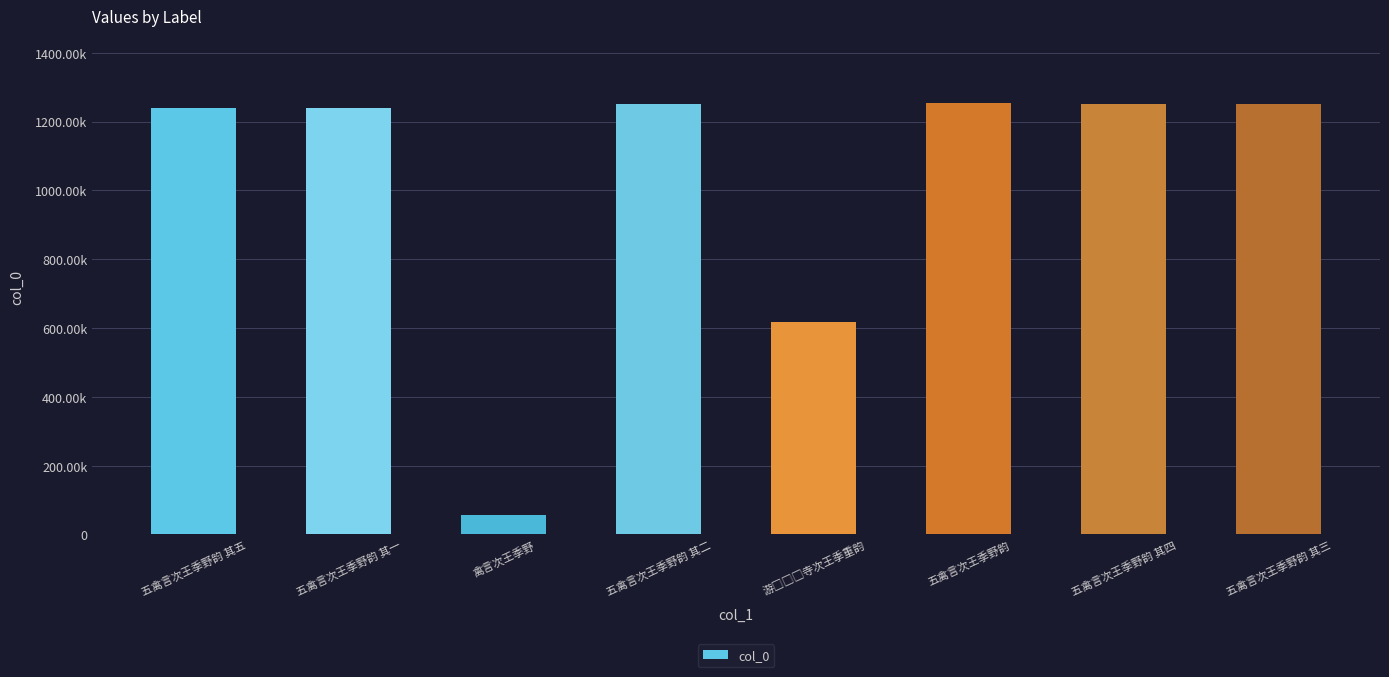

Reading left to right, transcribe all the data shown in this chart.

五禽言次王季野韵 其五=1239696	五禽言次王季野韵 其一=1239695	禽言次王季野=55256	五禽言次王季野韵 其二=1250894	游□□□寺次王季重韵=616161	五禽言次王季野韵=1252802	五禽言次王季野韵 其四=1250896	五禽言次王季野韵 其三=1250895